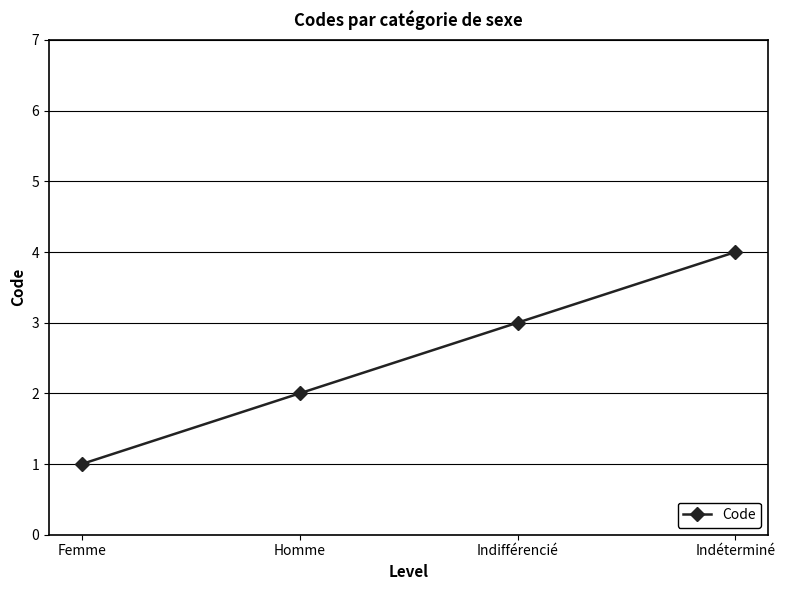

How many values are between 2 and 4?

3